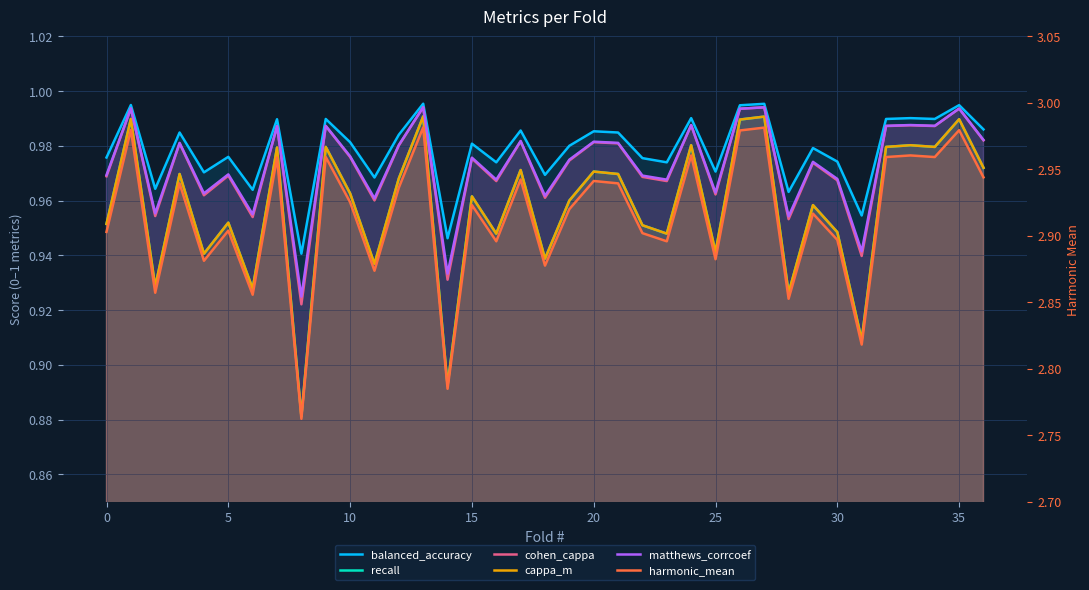

How many interior local valleys does the cohen_cappa series have?

13